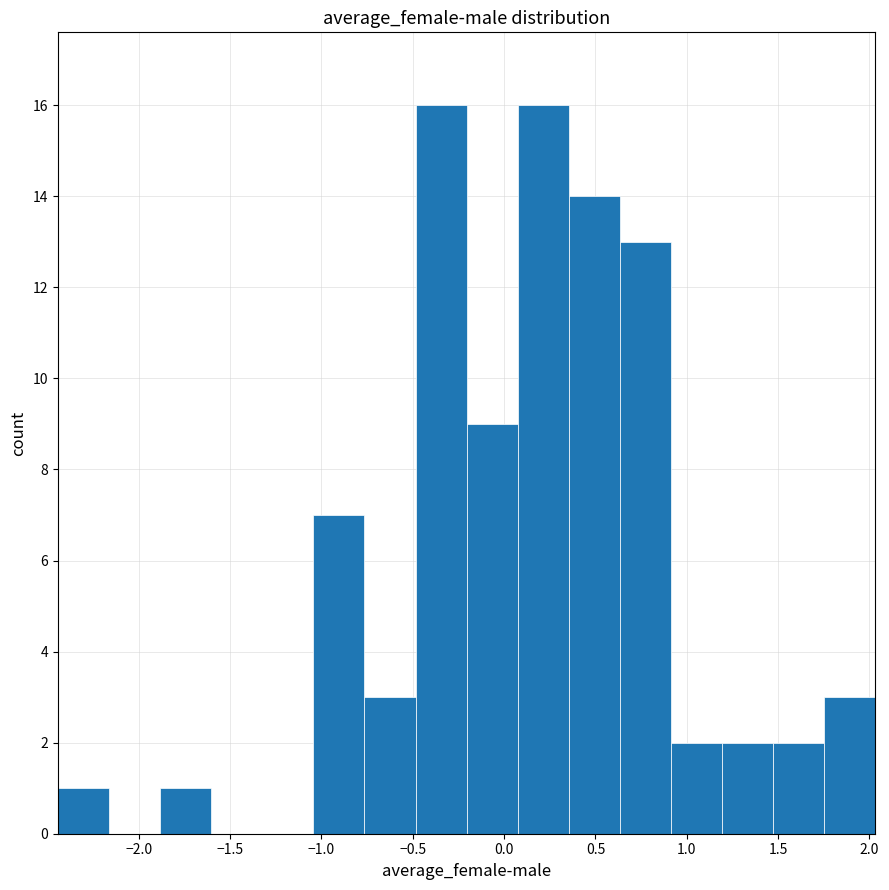

Reading left to right, list every bar in this chart as the range it spans on the x-axis followed by its height. Neither the bar edges nor the heights are printed on the chart, so give them approximately, as read against the axes.

-2.45 to -2.15: 1
-2.15 to -1.90: 0
-1.90 to -1.60: 1
-1.60 to -1.30: 0
-1.30 to -1.05: 0
-1.05 to -0.75: 7
-0.75 to -0.50: 3
-0.50 to -0.20: 16
-0.20 to 0.05: 9
0.05 to 0.35: 16
0.35 to 0.65: 14
0.65 to 0.90: 13
0.90 to 1.20: 2
1.20 to 1.45: 2
1.45 to 1.75: 2
1.75 to 2.05: 3